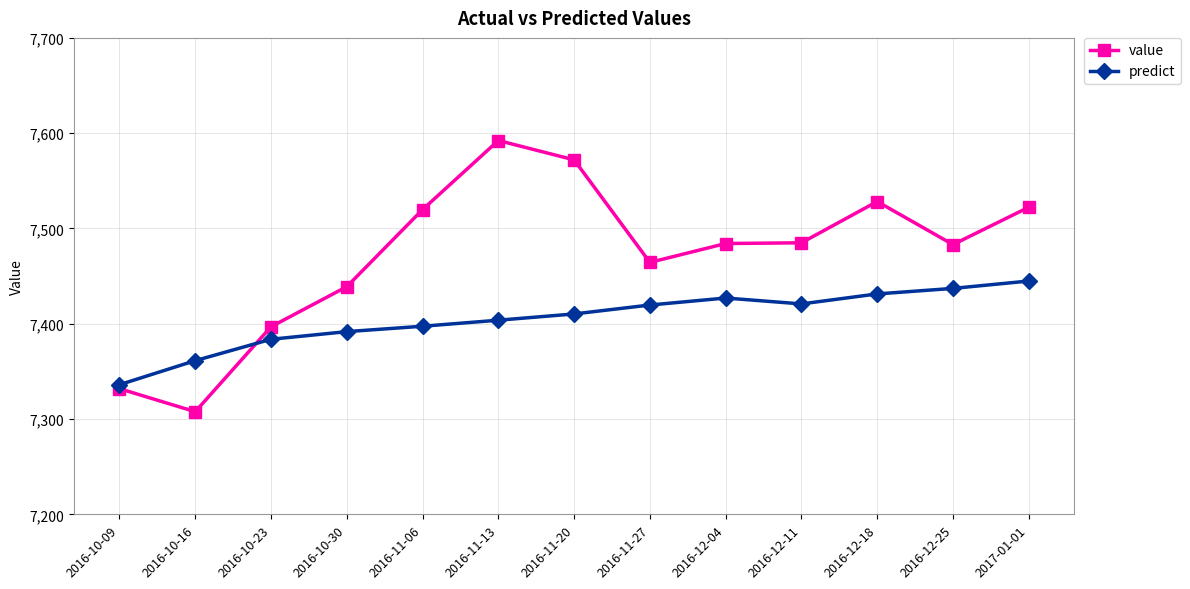

True or false: value has a value of 7396.9 at 2016-10-23.

True